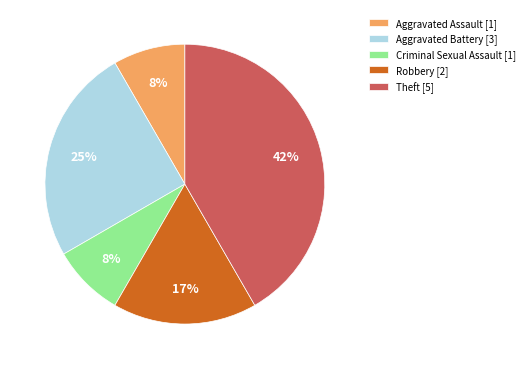

Combined, do Aggravated Assault [1] and Aggravated Battery [3] account for over 50%?

No